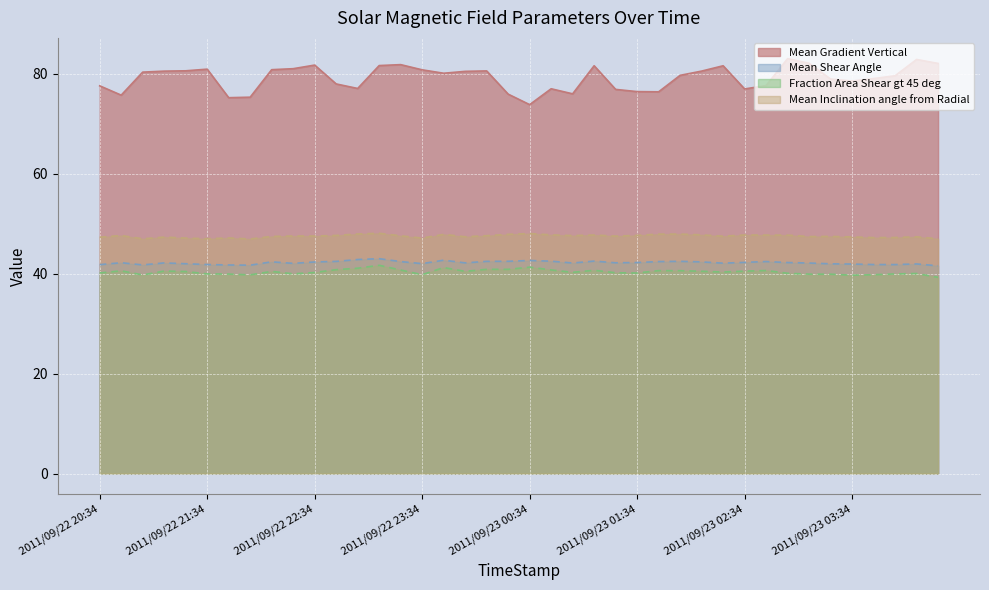

In Mean Gradient Vertical, how many points are lower than both neighbors (excluding endpoints)?

9